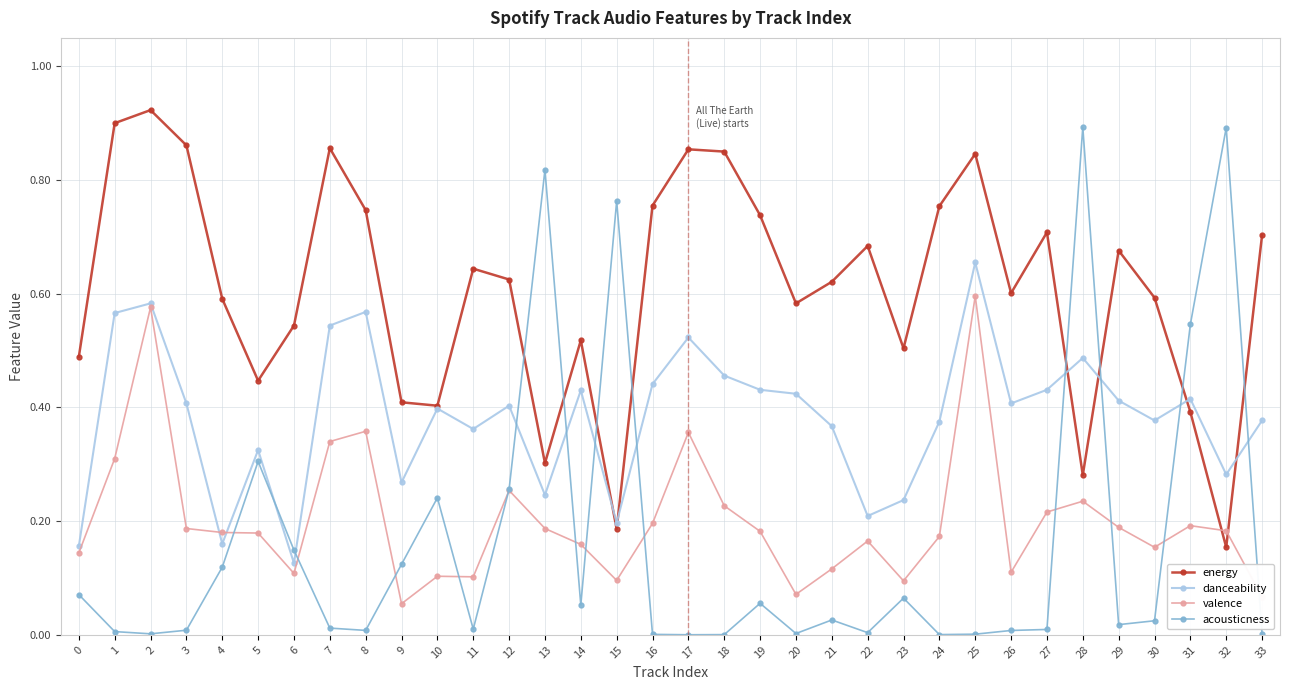

After their last crossing, which series has the higher values: acousticness or energy?

energy